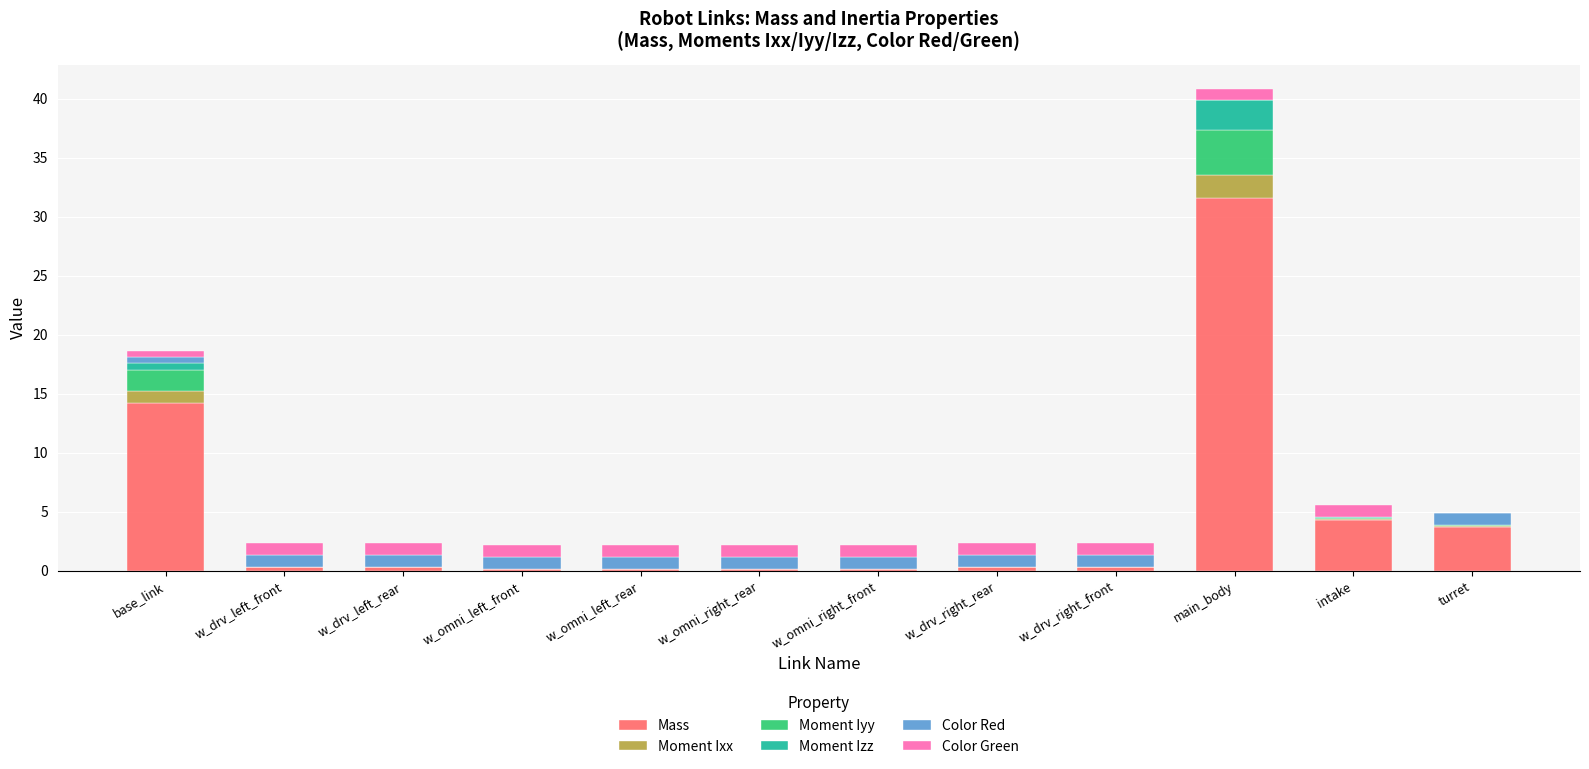

Are the bars horizontal?

No